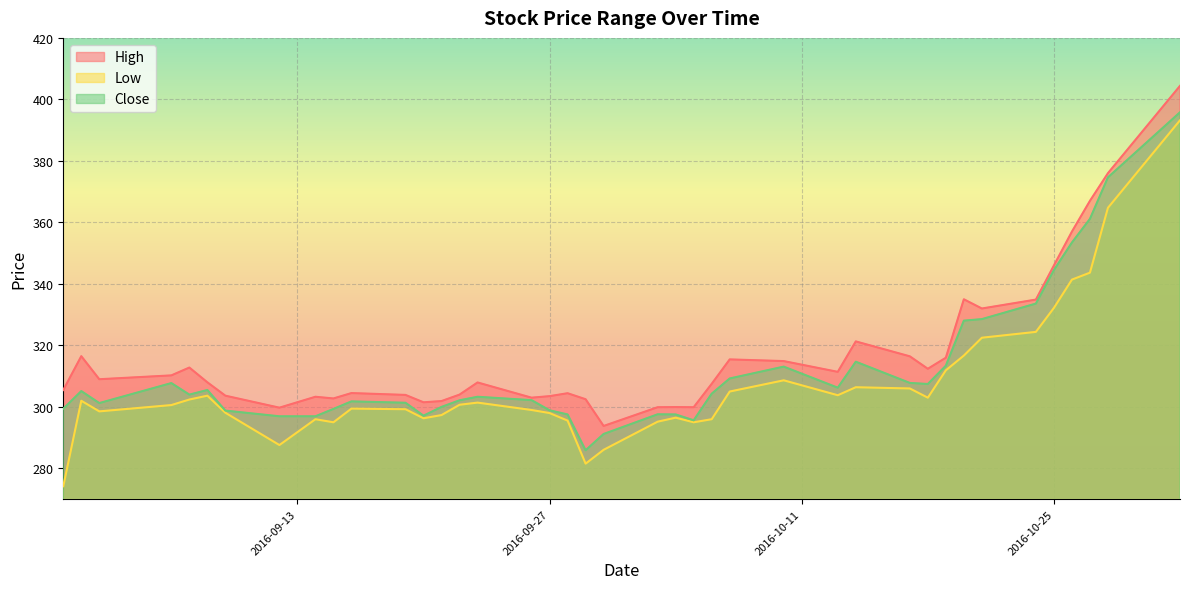

How many values in the Close series exceed 304?

19